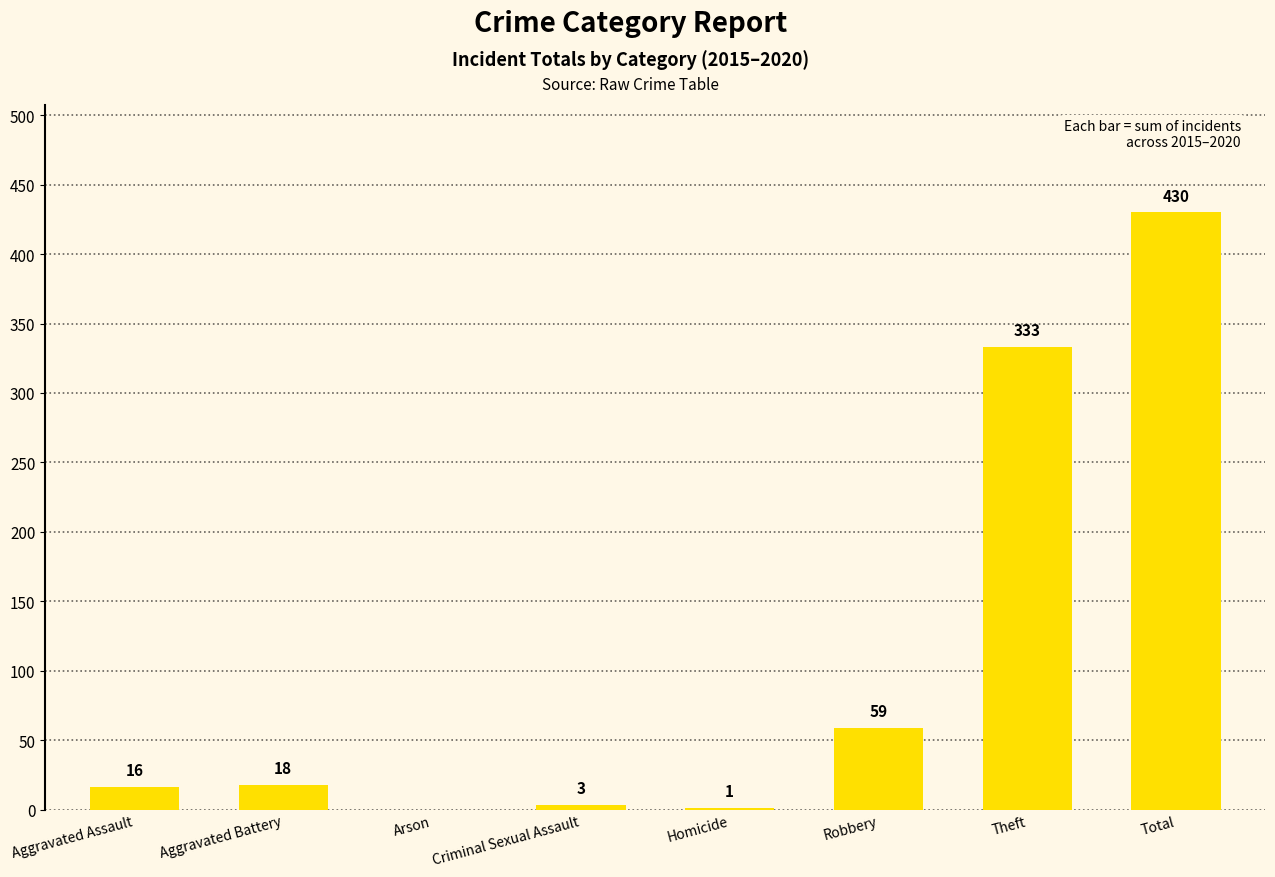

The value at Homicide is 1. True or false?

True